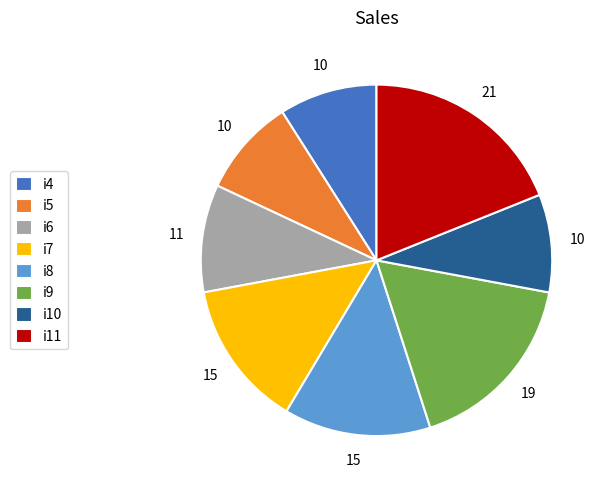

Approximately how many times larger is the value at i4 compared to i5?

1.0